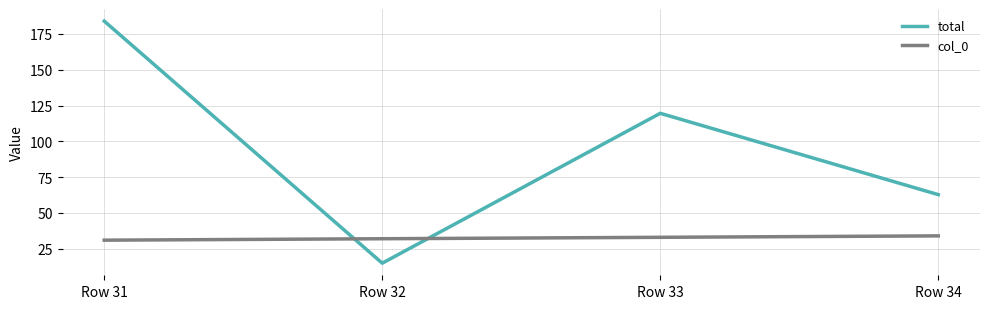

Read the col_0 value at Row 32.

32.0